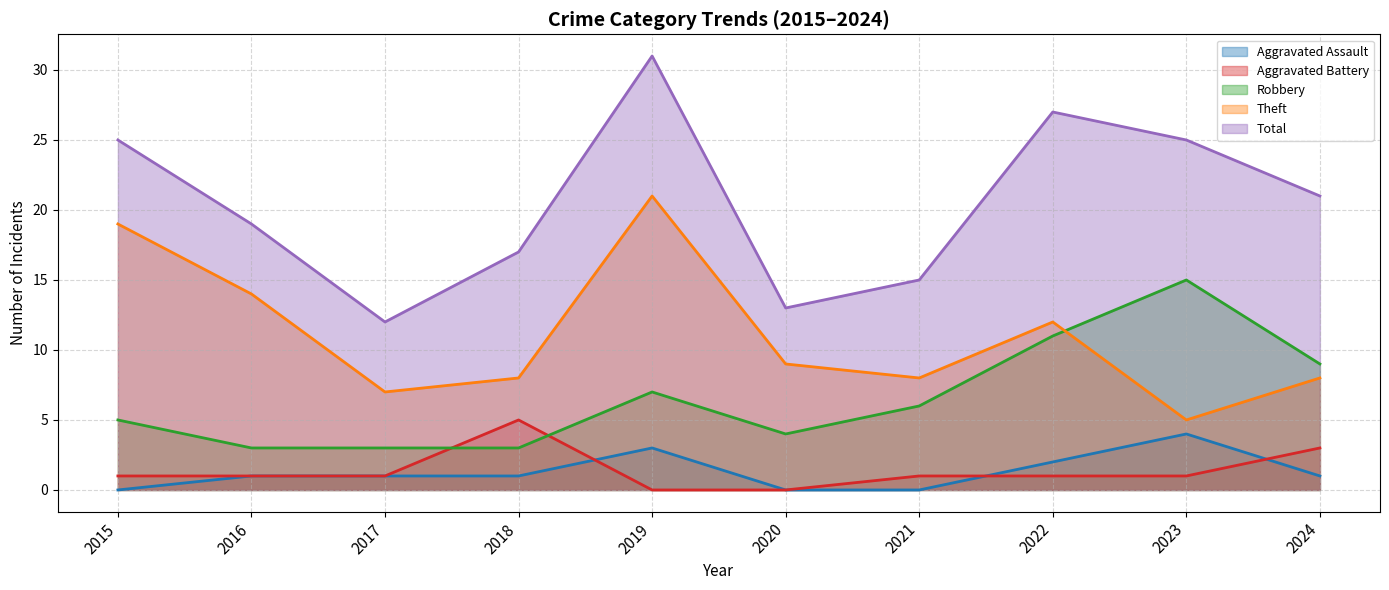

At how many categories does at least one series exceed 9?

10